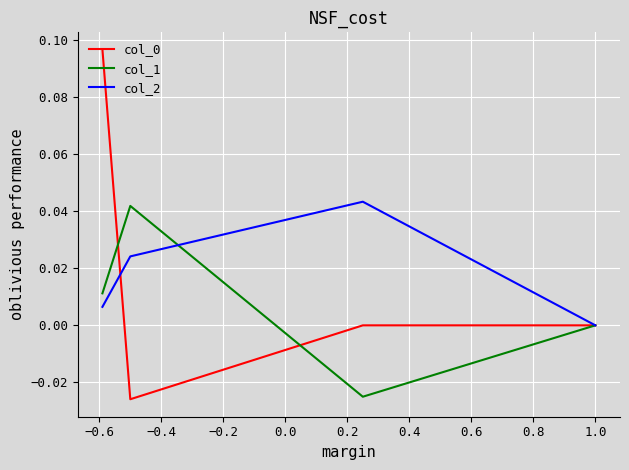

How many lines are shown in the chart?

3